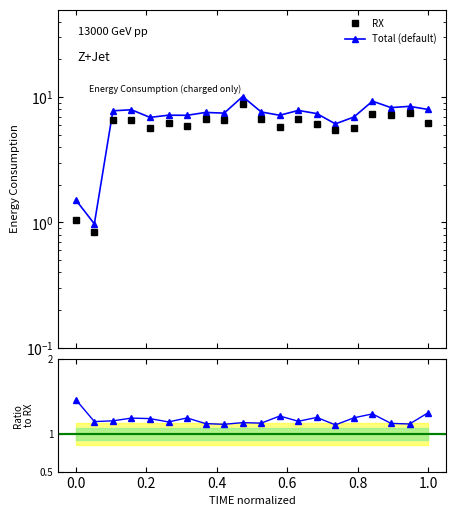

True or false: Total and RX cross at least once.

False